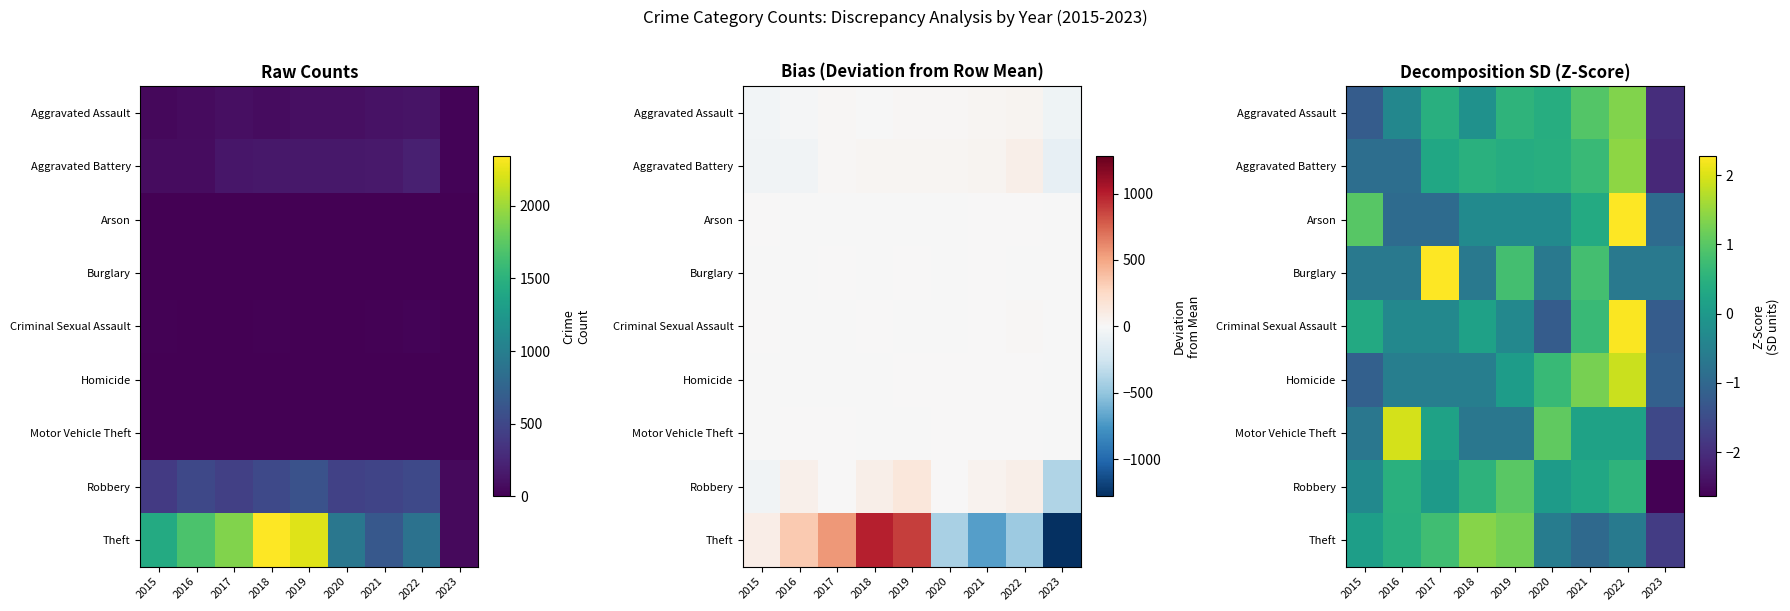

What is the spread (max minus min) of values at 2019?

1.9